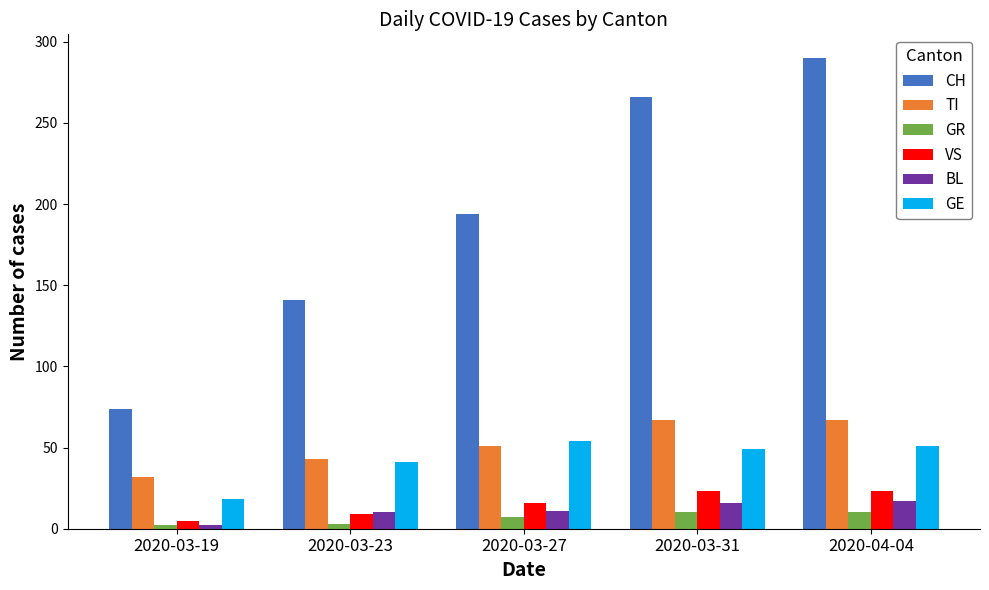

How many series are shown in this chart?

6